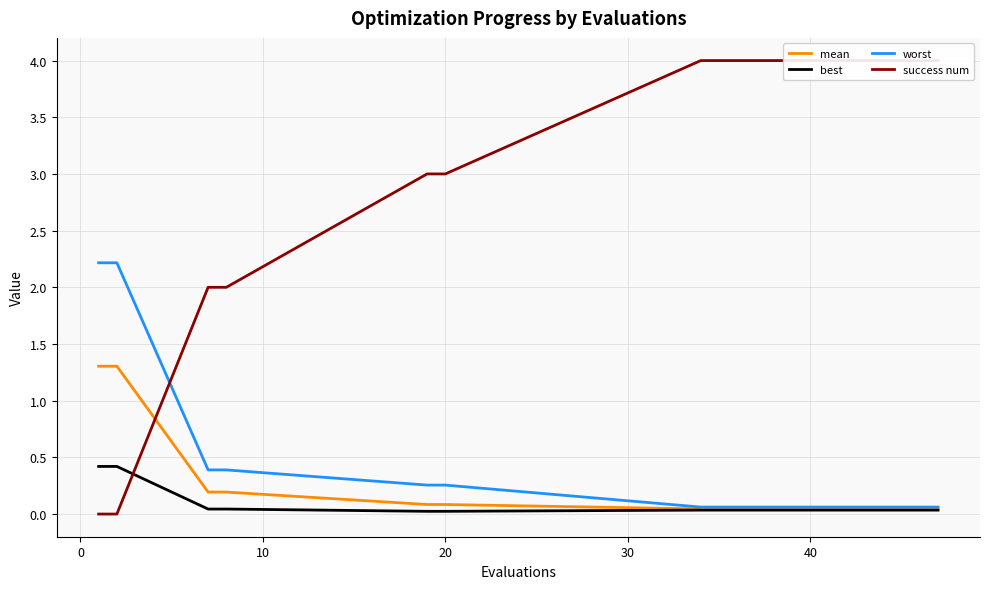

Which series has the largest range (max minus min)?

success num